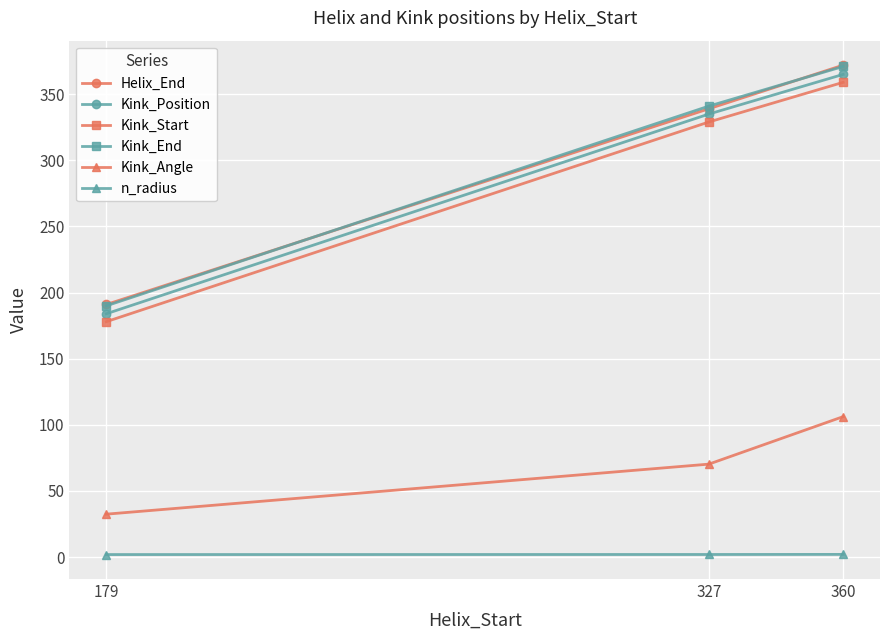

Does the chart display data point markers on the line(s)?

Yes